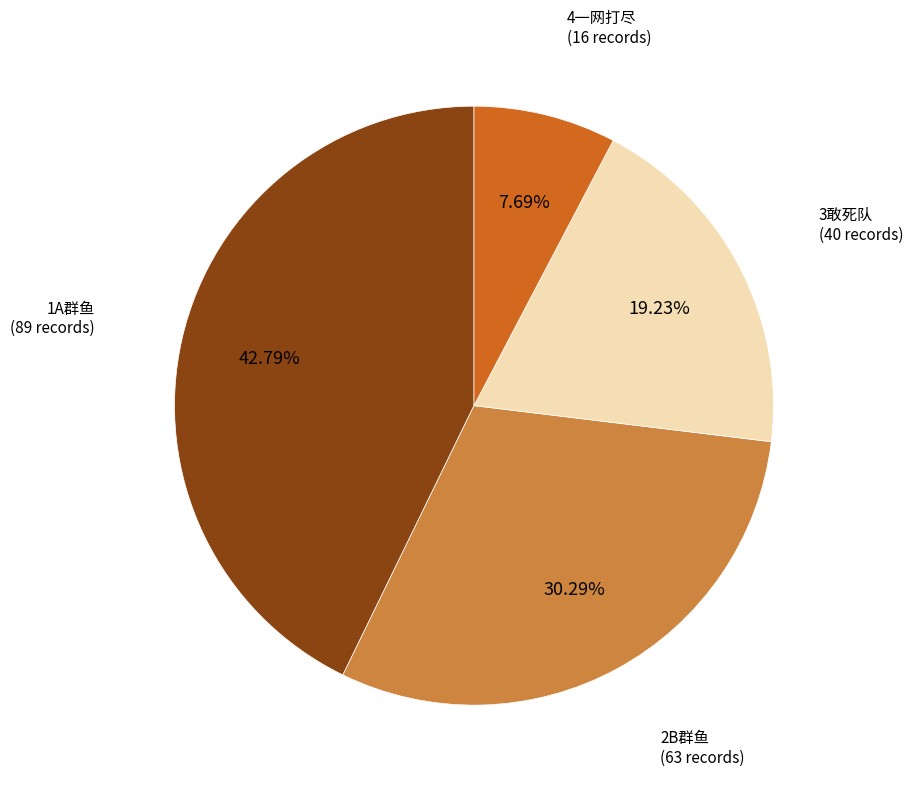

Does any single category account for the majority?

No